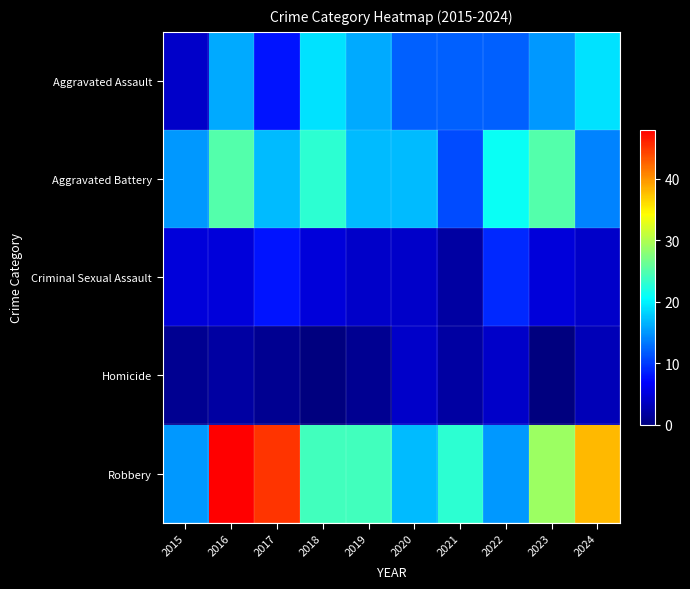

At which category is the sum across all series the highest?

2016